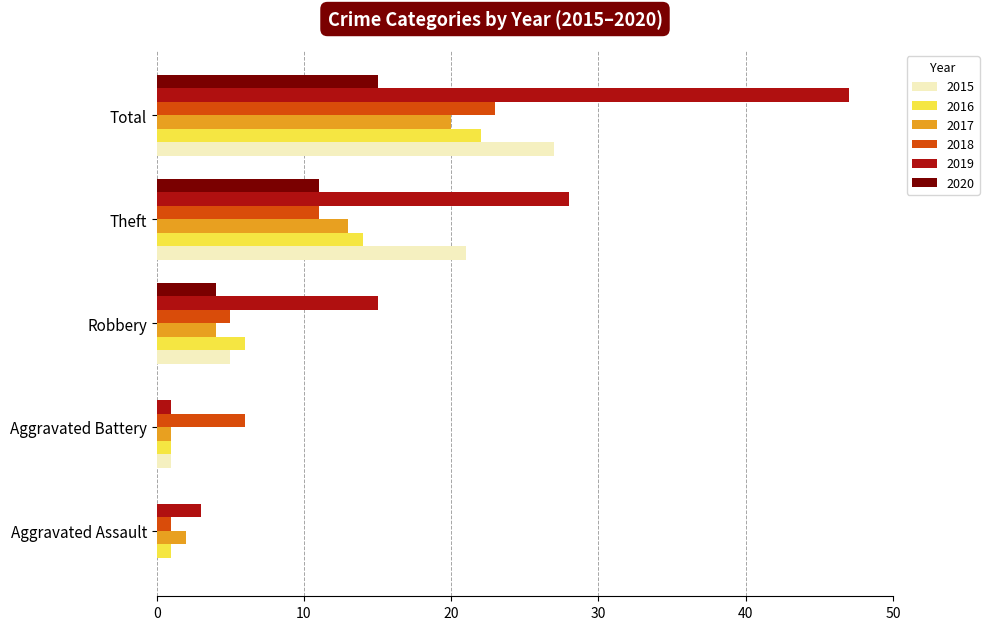

How many data points does each series have?

5